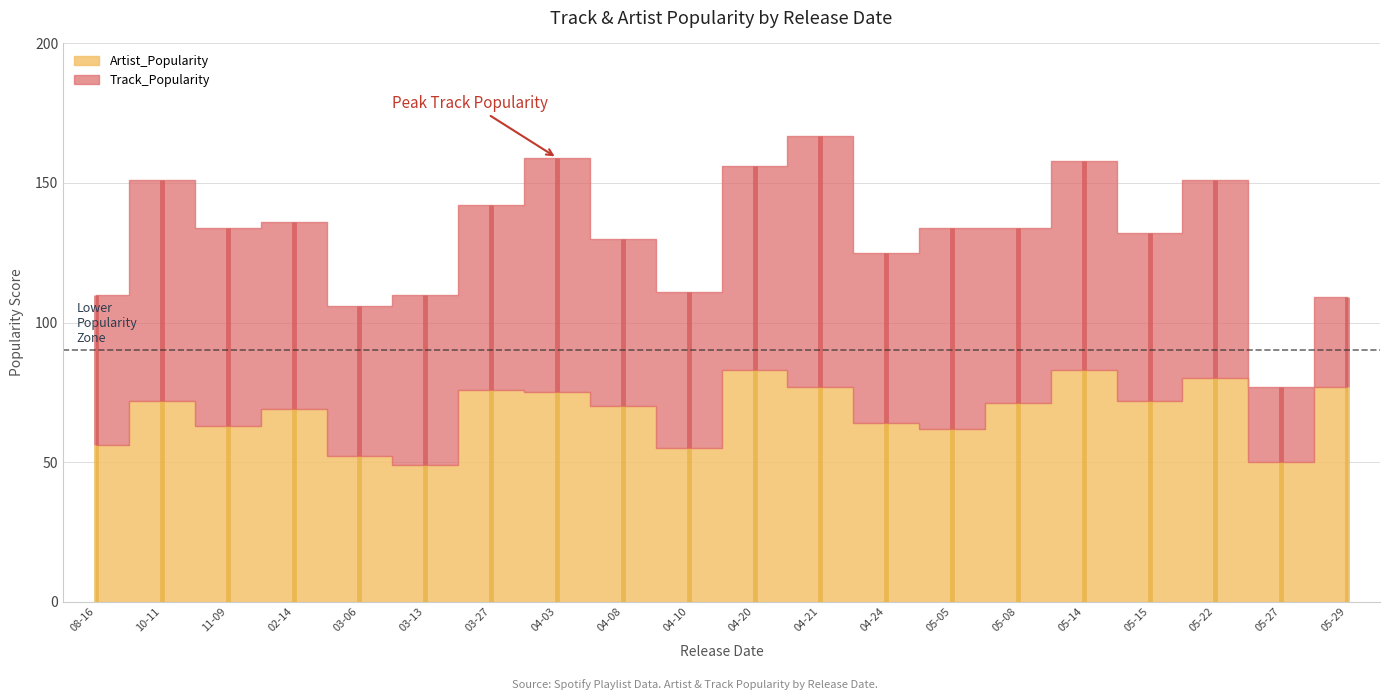

Where does the Artist_Popularity series first go above 71?

2019-10-11